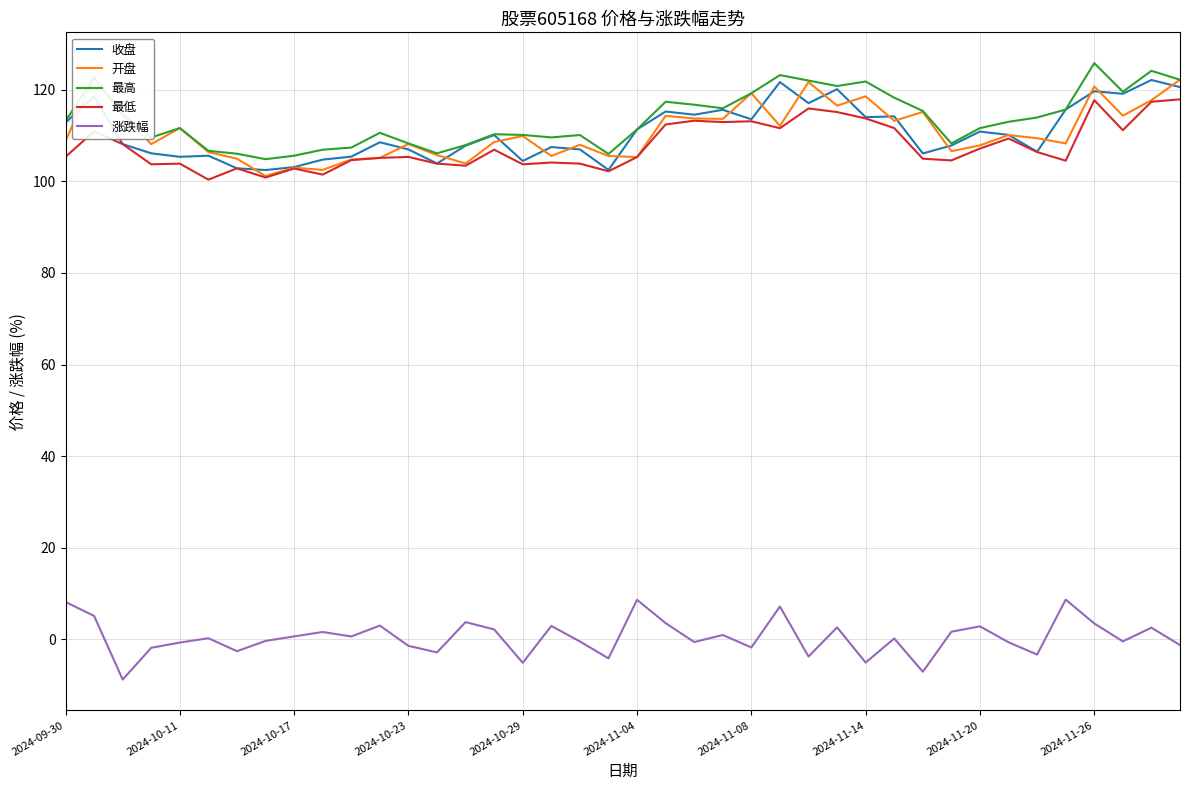

True or false: 收盘 and 最高 cross at least once.

False